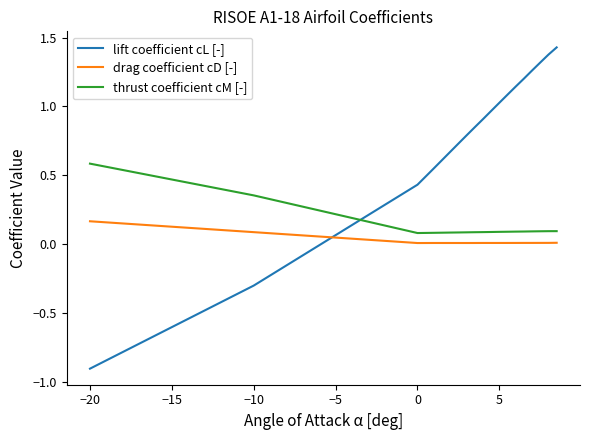

What is the difference between the maximum and minimum values in the lift coefficient cL [-] series?

2.3